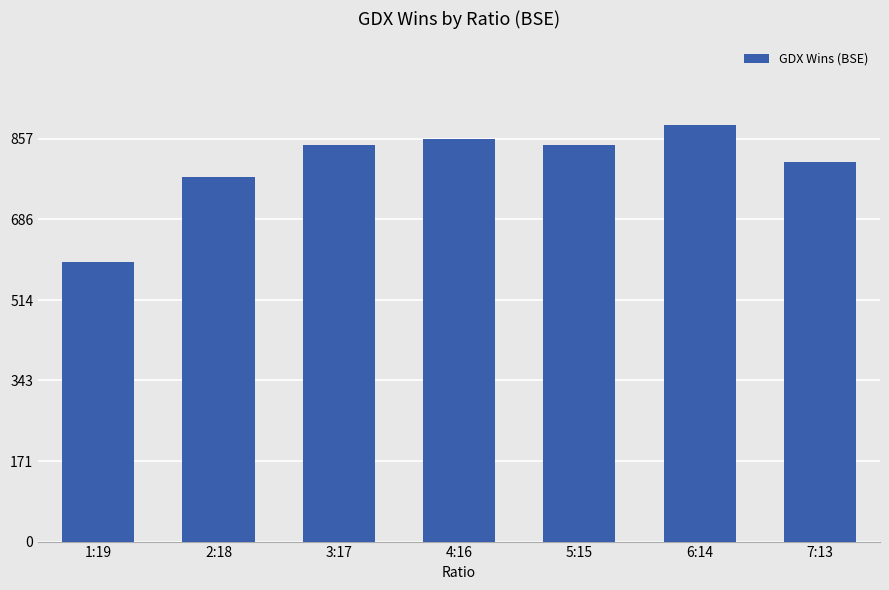

Reading left to right, list all the values displayed in this chart.

1:19=594	2:18=775	3:17=844	4:16=857	5:15=844	6:14=887	7:13=808